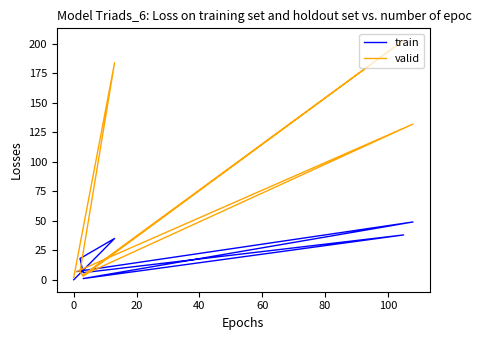

What is the average value of the train series?

19